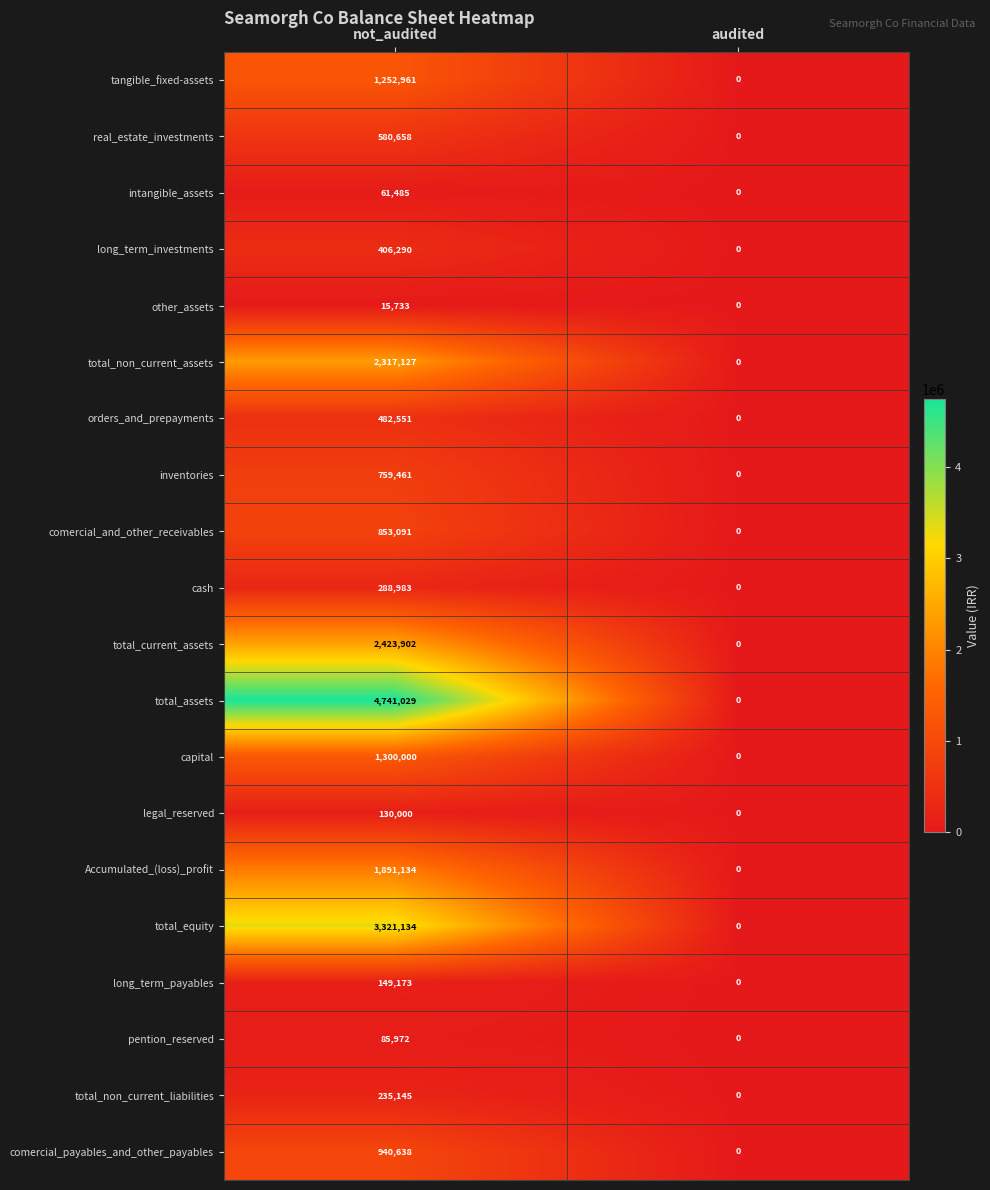

The value of total_non_current_assets at audited is -1271687. True or false?

False